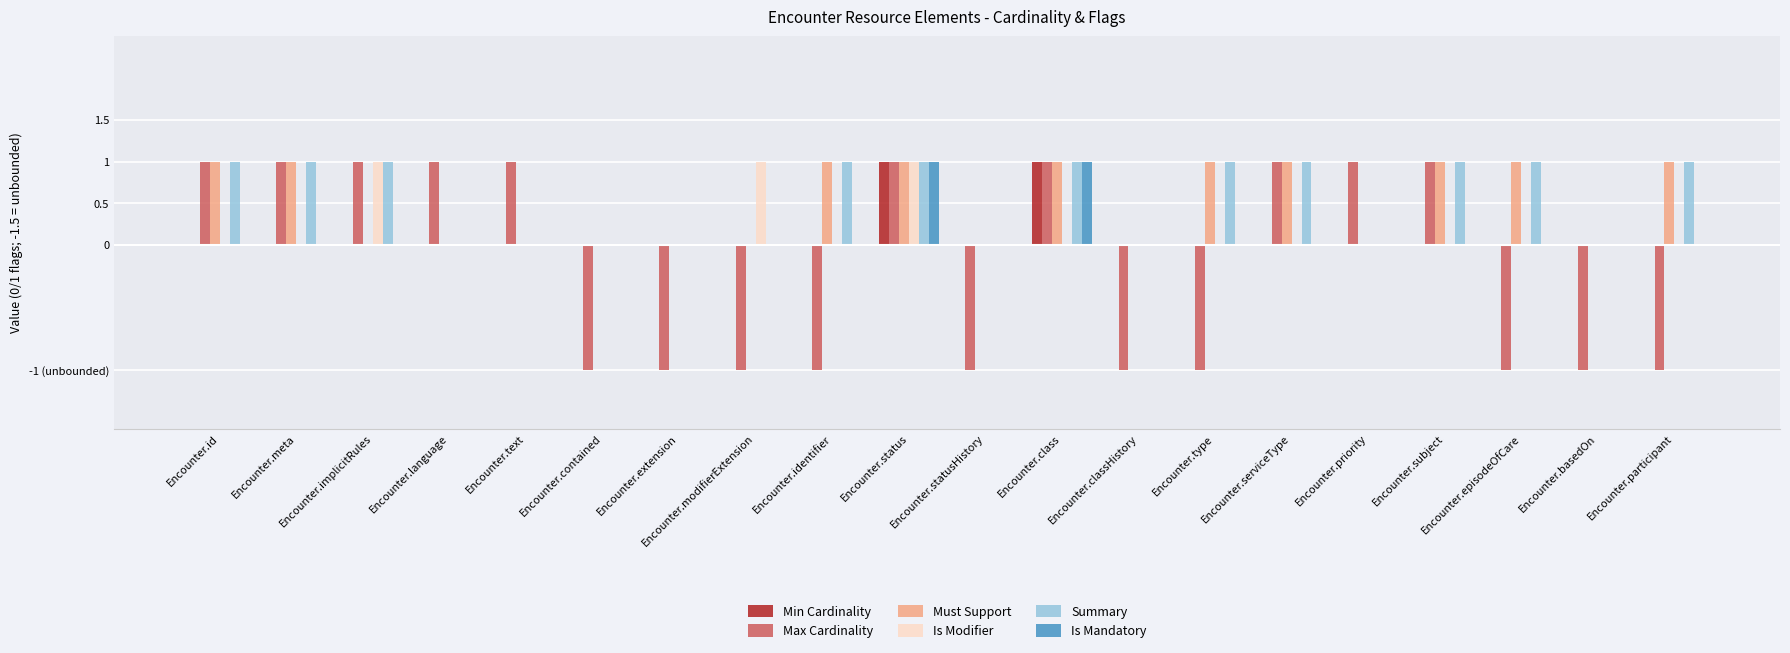

True or false: Is Modifier has a value of 0.0 at Encounter.contained.

True